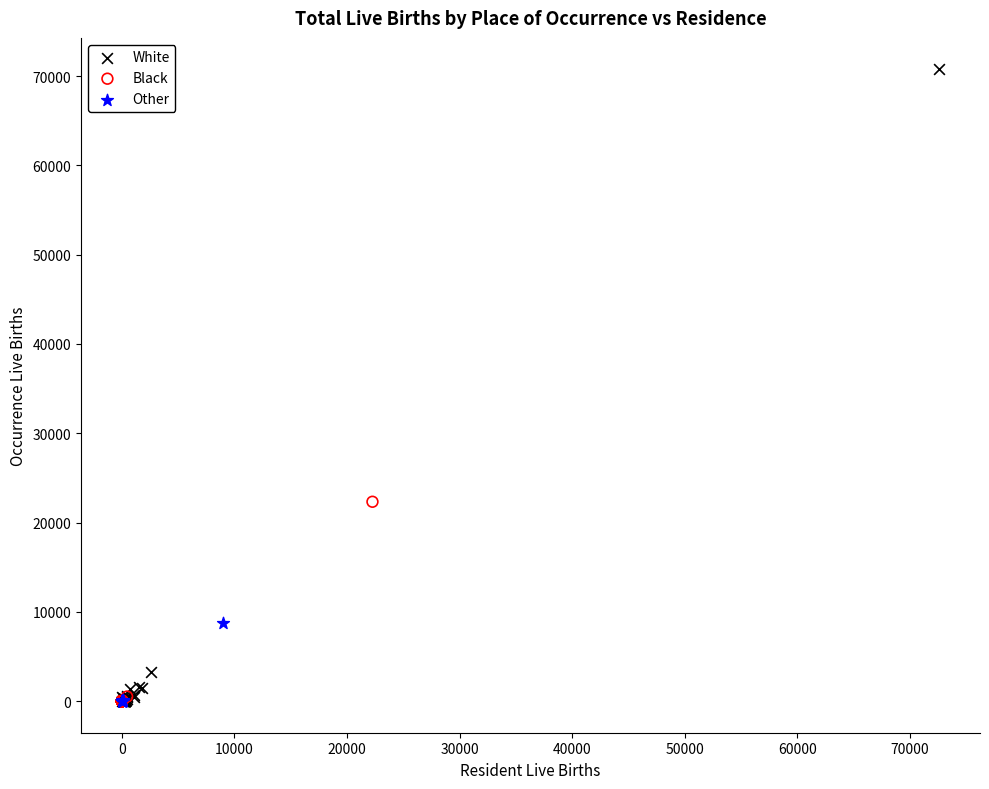

Which series contains the highest Y value?

White